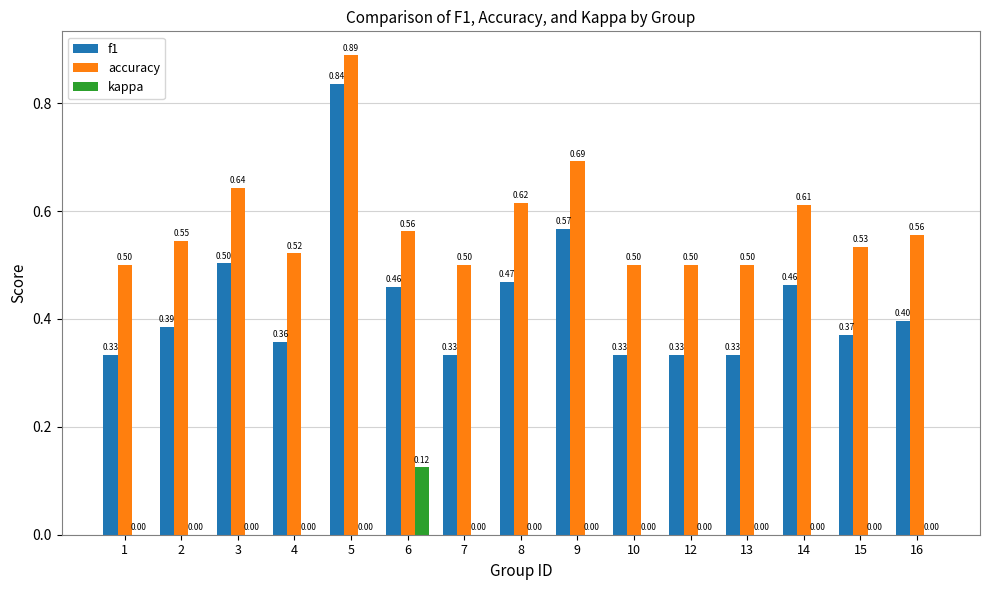

At which category is the sum across all series the highest?

5